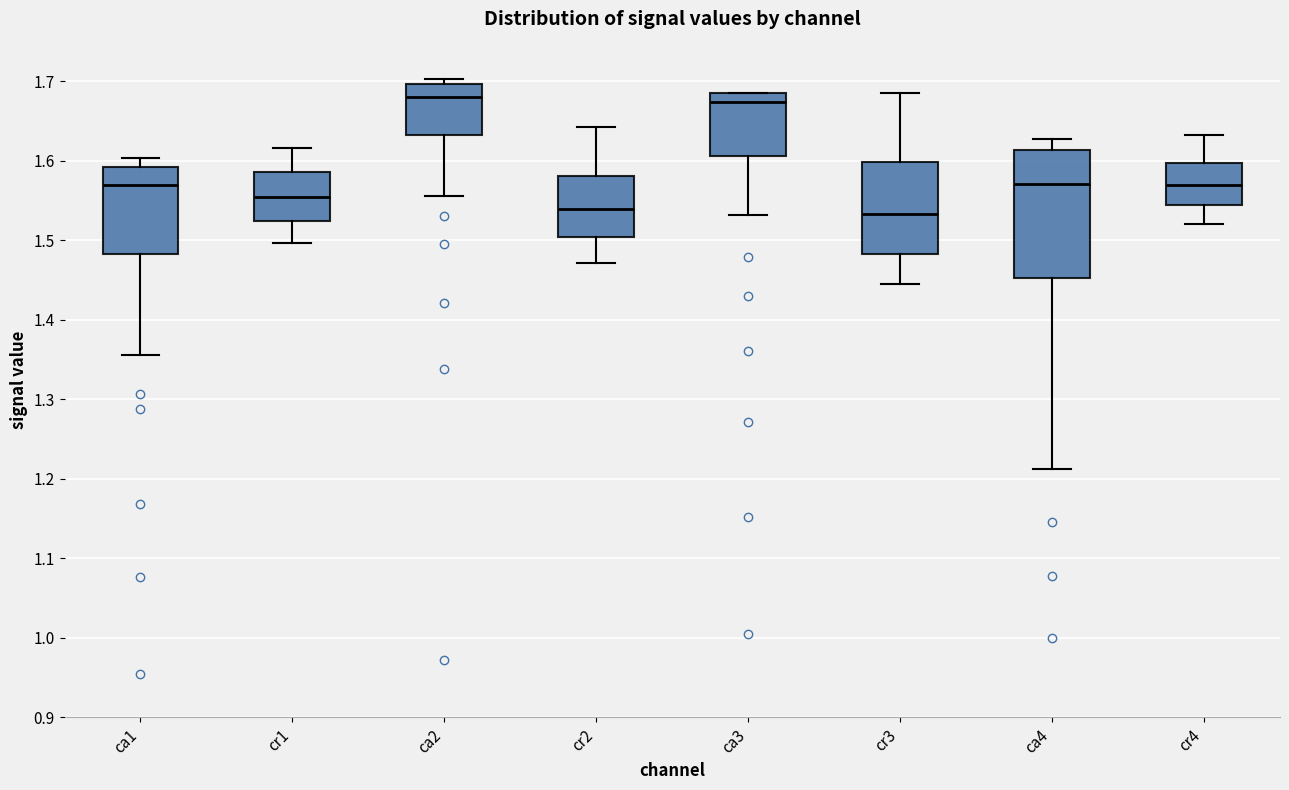

Reading left to right, transcribe this box plot: for each box, give where its median line is, the range the box spans, and where its two whiskers end, as read against the y-axis. The values are not printed on the chart, so give them approximately, as read against the axis.

ca1: median 1.57, box 1.48 to 1.59, whiskers 1.36 to 1.60
cr1: median 1.56, box 1.52 to 1.59, whiskers 1.50 to 1.62
ca2: median 1.68, box 1.63 to 1.70, whiskers 1.56 to 1.70 (just above the box's upper edge)
cr2: median 1.54, box 1.50 to 1.58, whiskers 1.47 to 1.64
ca3: median 1.67, box 1.61 to 1.69, whiskers 1.53 to 1.69
cr3: median 1.53, box 1.48 to 1.60, whiskers 1.45 to 1.69
ca4: median 1.57, box 1.45 to 1.61, whiskers 1.21 to 1.63
cr4: median 1.57, box 1.54 to 1.60, whiskers 1.52 to 1.63